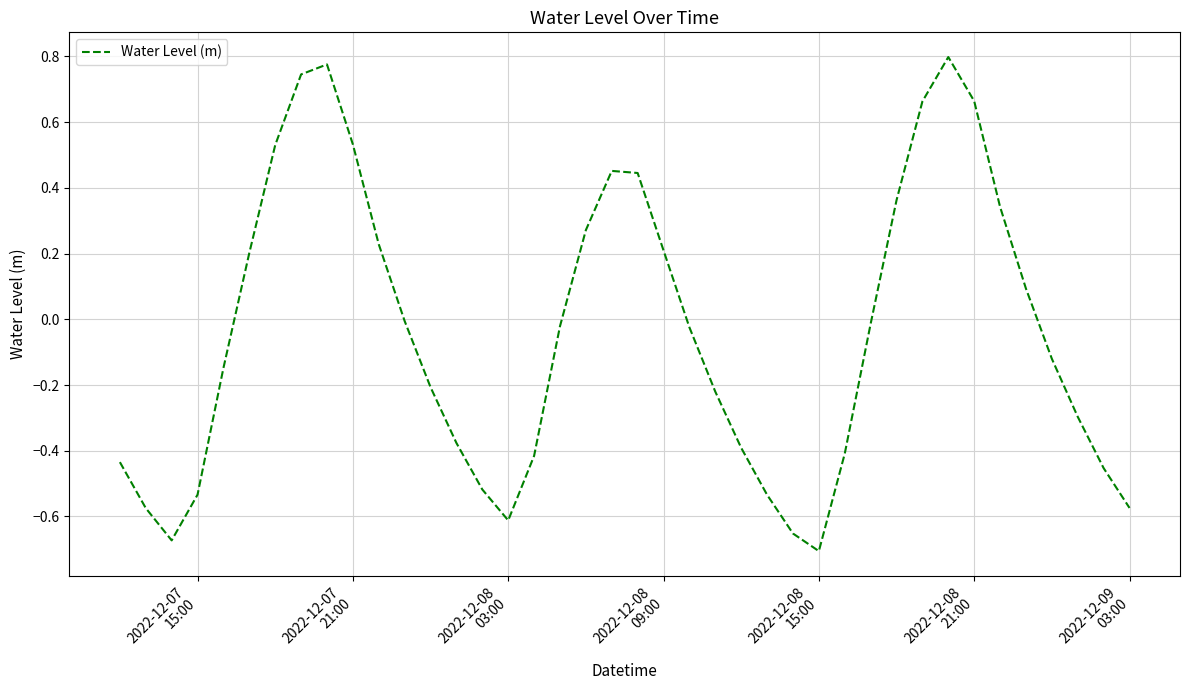

How many points are lower than both their immediate neighbors (excluding endpoints)?

3